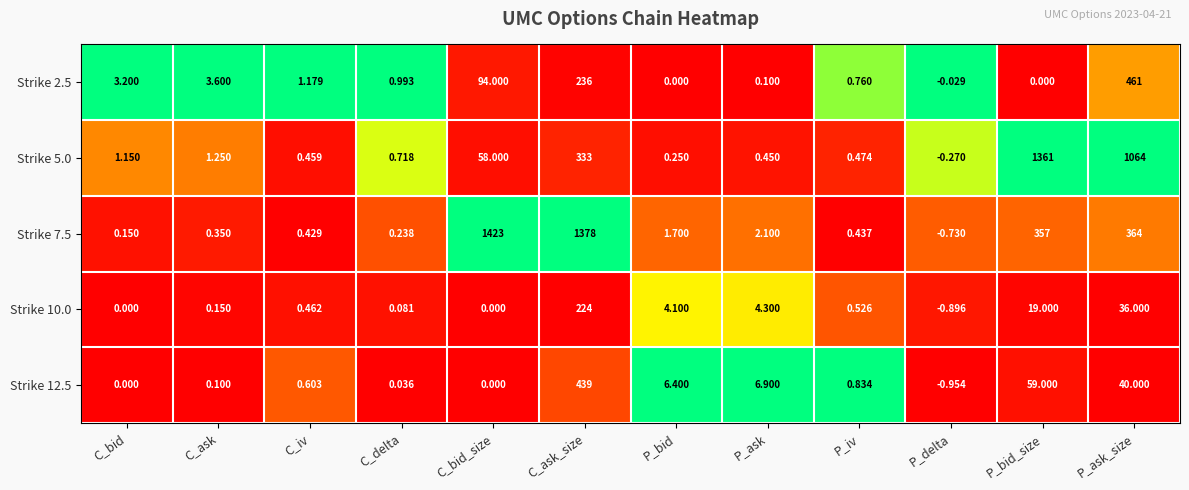

At which category is the sum across all series the highest?

C_ask_size